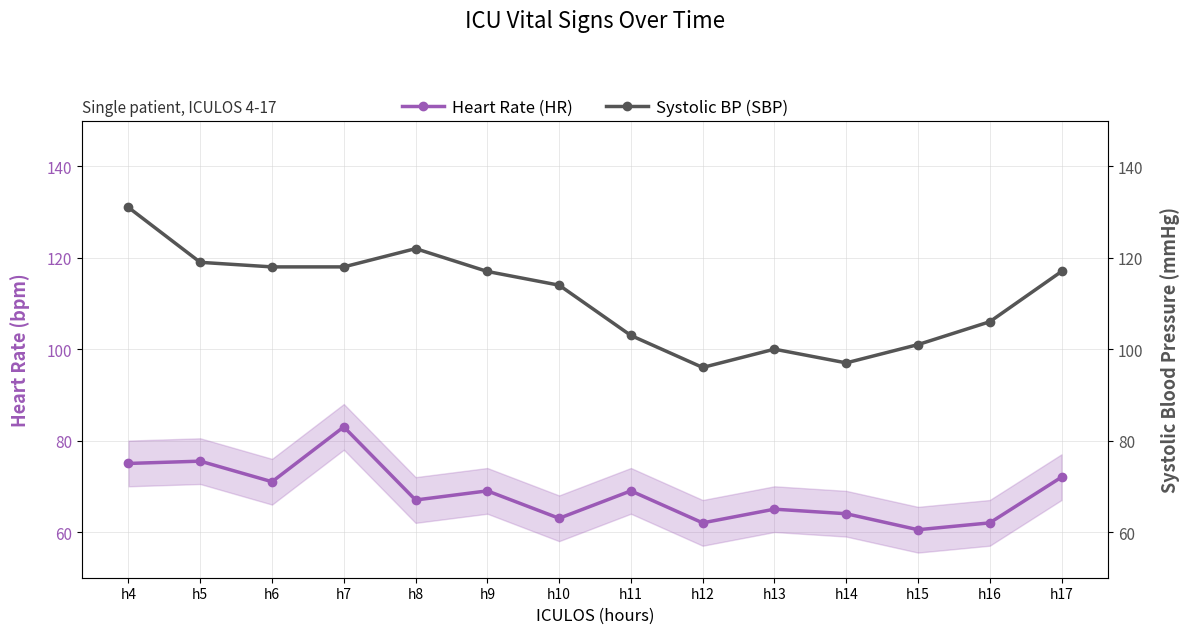

How many data points in Systolic BP (SBP) are above 117?

5